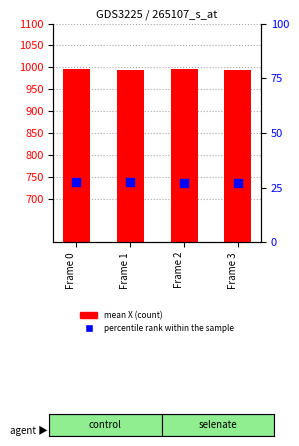

What is the total value across all series at Frame 2?

1022.2